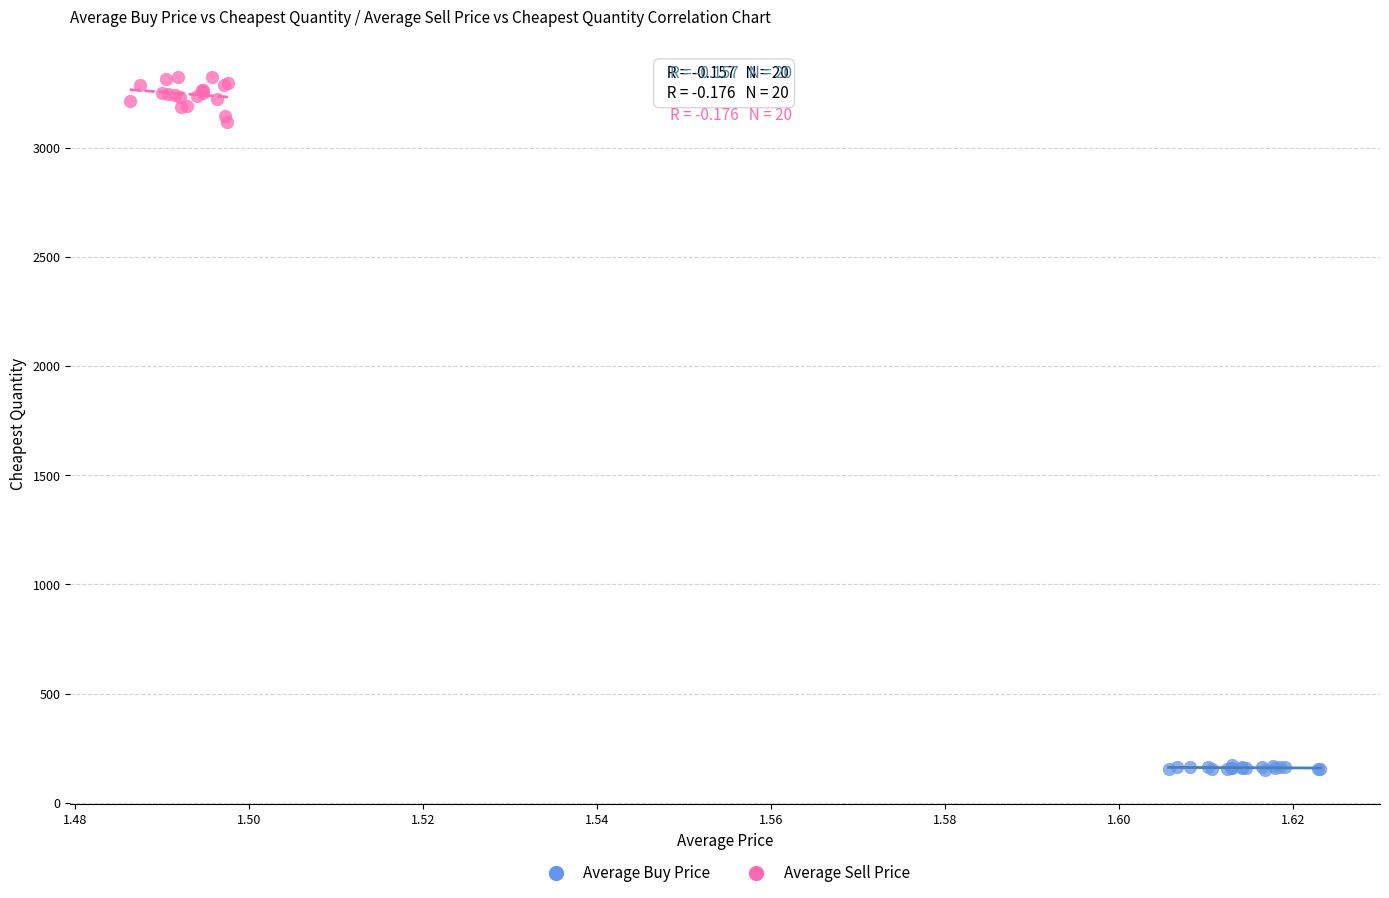

Which series reaches the maximum Y coordinate?

Average Sell Price